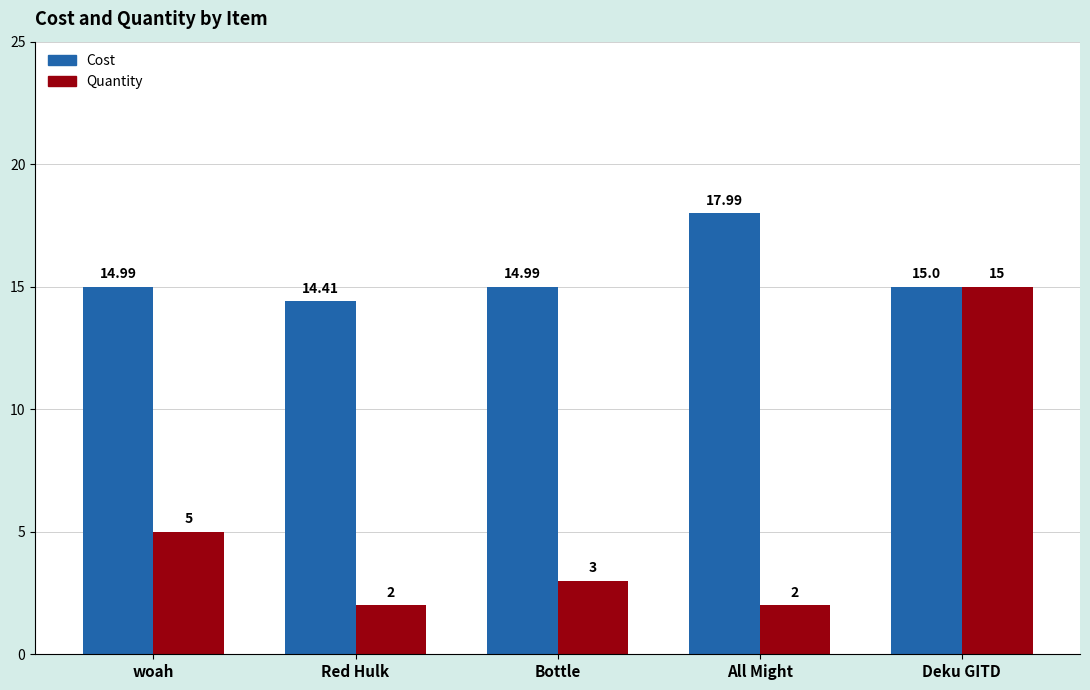

Reading right to left, what are all the values shown in this chart?

Cost: Deku GITD=15.0	All Might=18.0	Bottle=15.0	Red Hulk=14.4	woah=15.0
Quantity: Deku GITD=15.0	All Might=2.0	Bottle=3.0	Red Hulk=2.0	woah=5.0